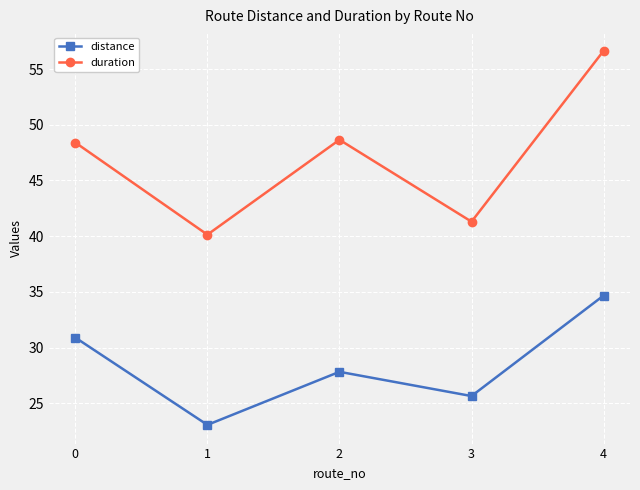

Where is the first local minimum for distance?

1